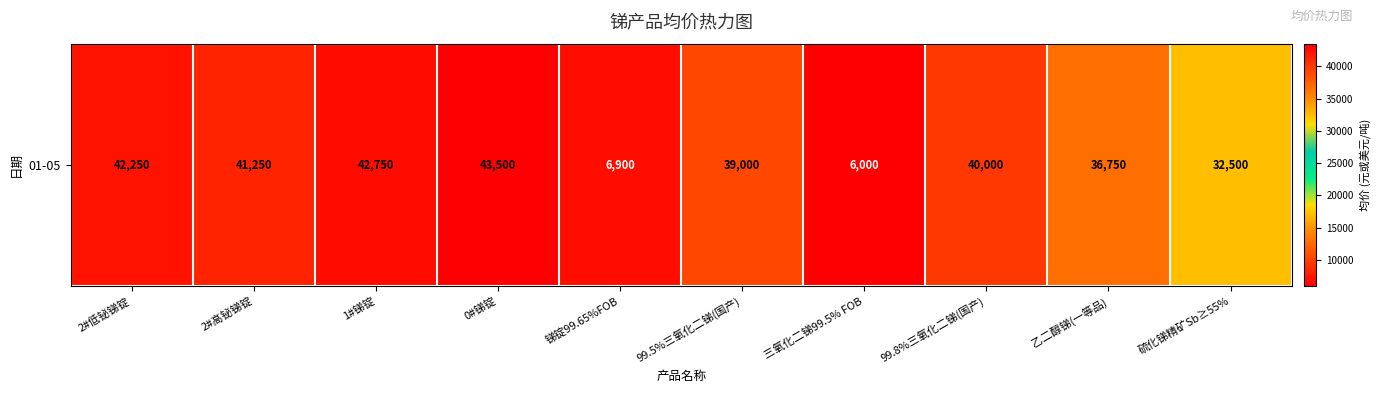

List the labels in order of value, smallest first.

三氧化二锑99.5% FOB, 锑锭99.65%FOB, 硫化锑精矿Sb≥55%, 乙二醇锑(一等品), 99.5%三氧化二锑(国产), 99.8%三氧化二锑(国产), 2#高铋锑锭, 2#低铋锑锭, 1#锑锭, 0#锑锭